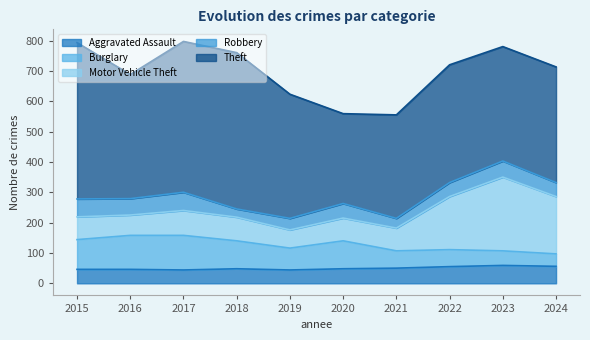

The Motor Vehicle Theft series shows 78 at 2018. True or false?

True